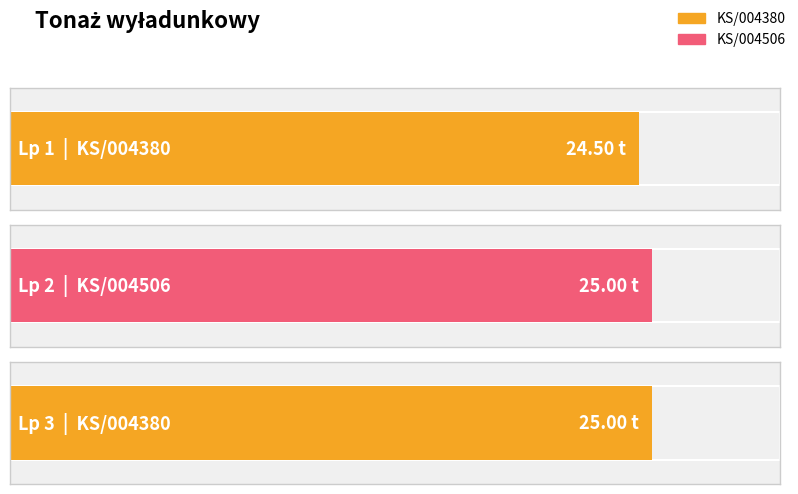

True or false: the data shows 25.0 at 3.

True